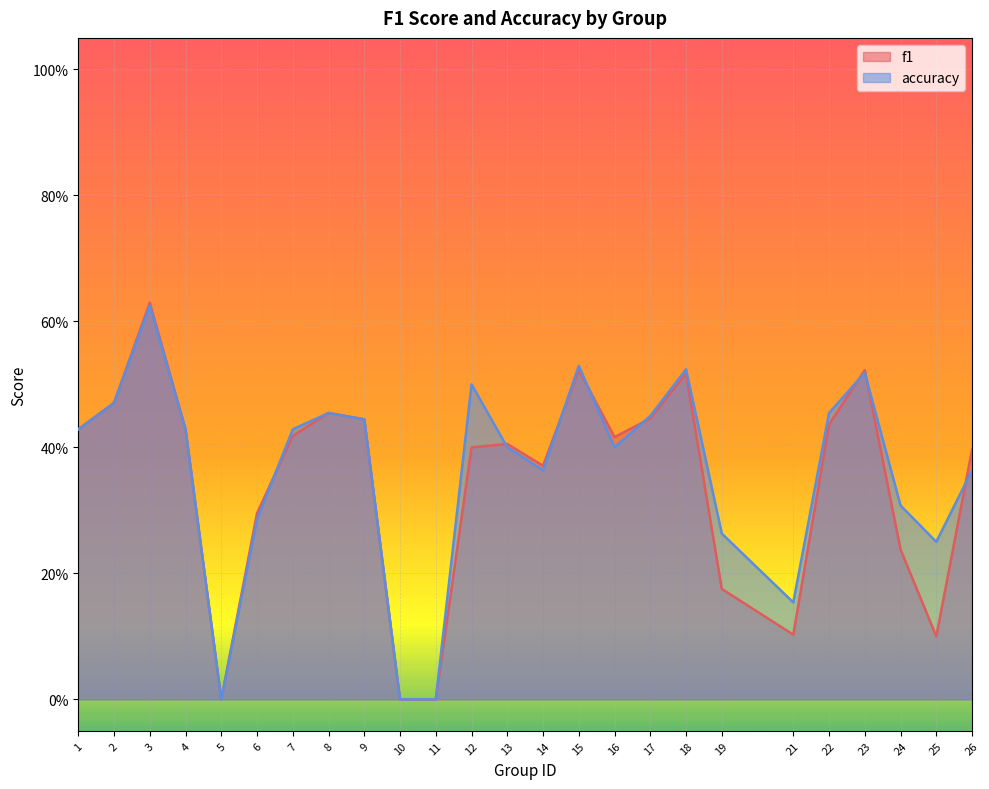

What is the difference between the maximum and second lowest values in the f1 series?

0.6